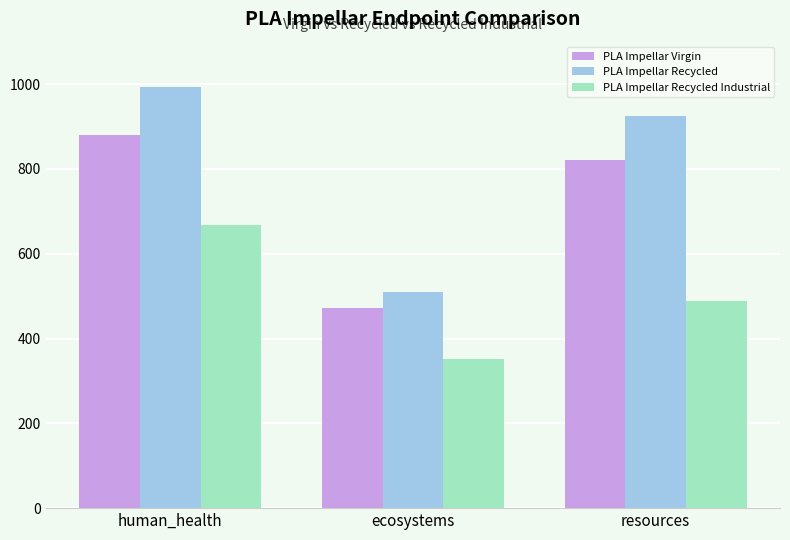

How many bars are there in each group?

3